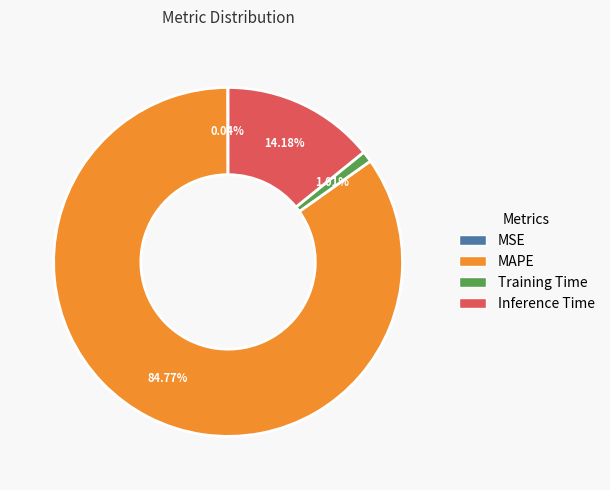

To the nearest percent, what is the combined percentage of Training Time and Inference Time?

15%